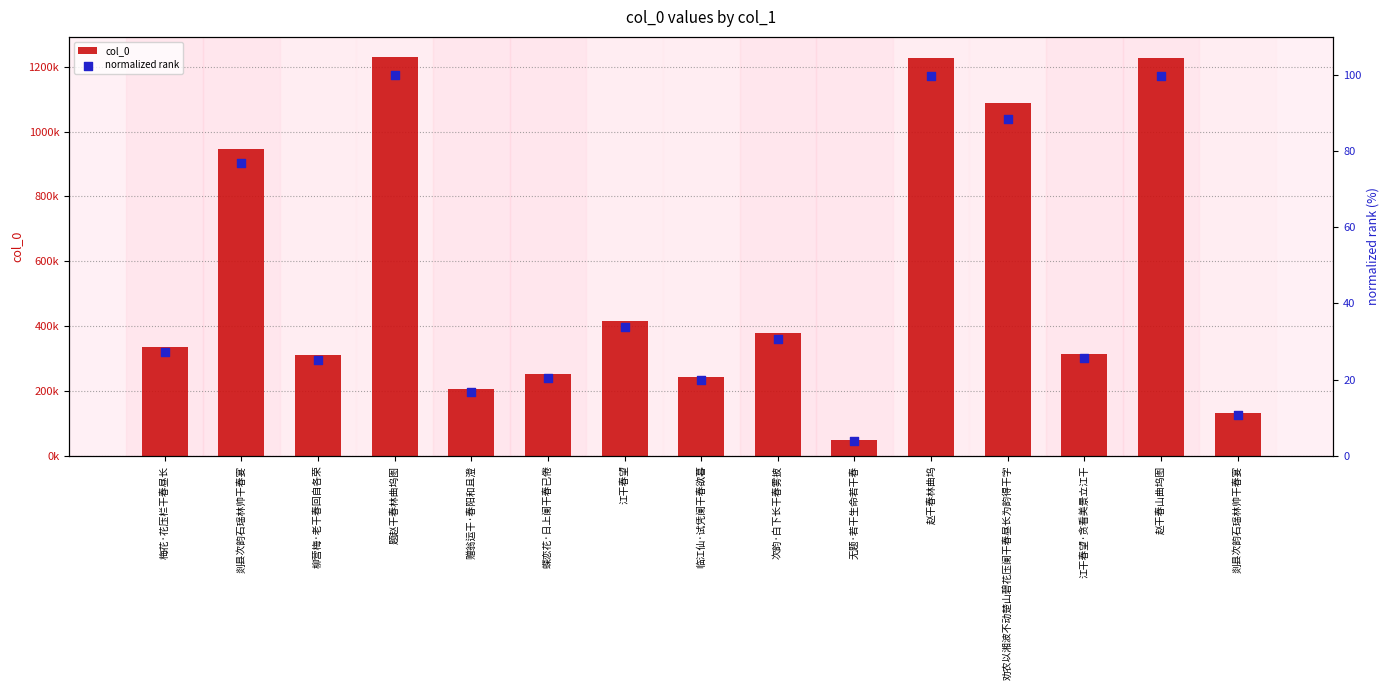

Which series has the largest total across all categories?

col_0